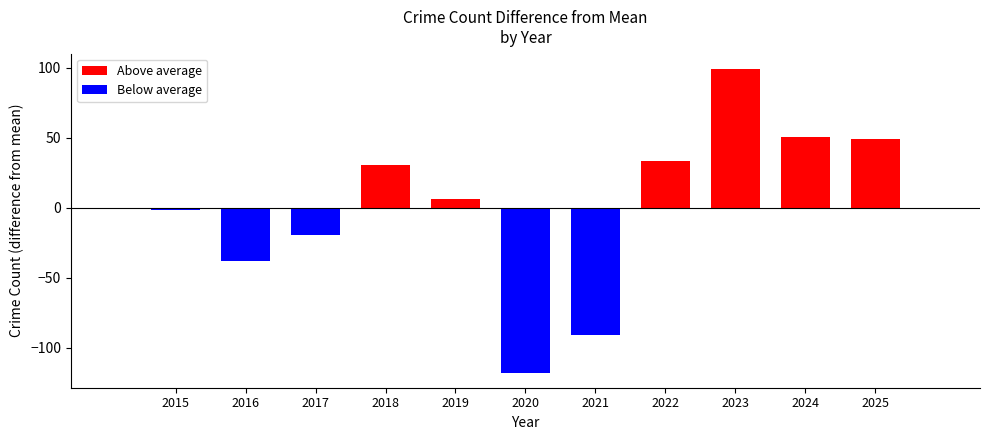

Which has a higher value, 2019 or 2023?

2023